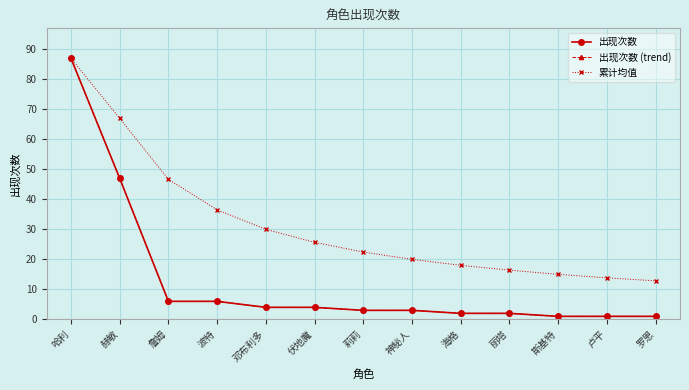

What is the difference between the 累计均值 values at 海格 and 卢平?

4.2